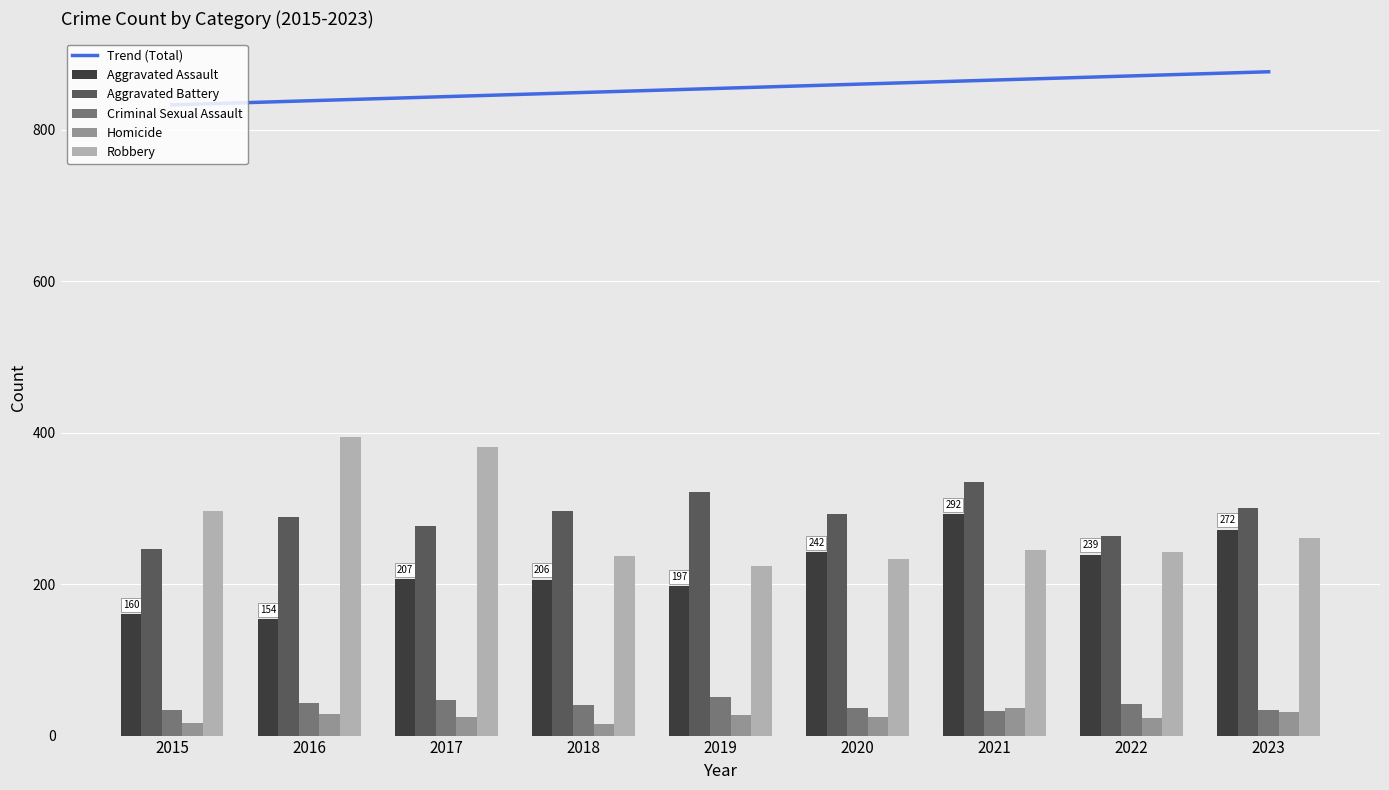

Rank the series at 2023 from highest to lowest value.

Trend (Total), Aggravated Battery, Aggravated Assault, Robbery, Criminal Sexual Assault, Homicide